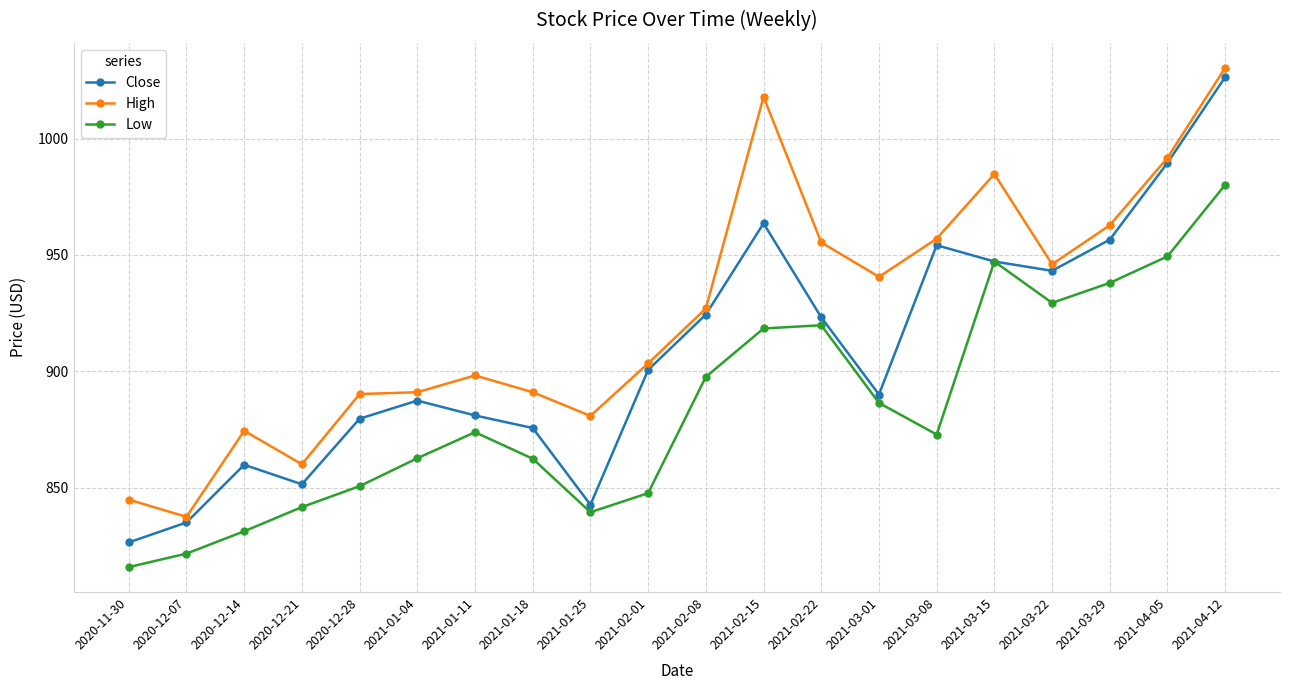

Rank the series at 2020-12-21 from highest to lowest value.

High, Close, Low